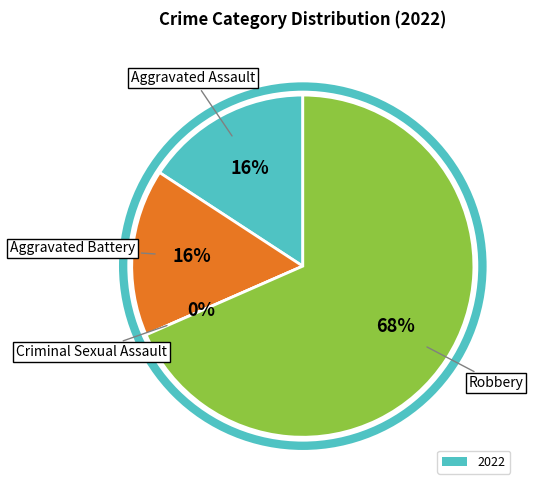

True or false: Robbery accounts for 68% of the total.

True